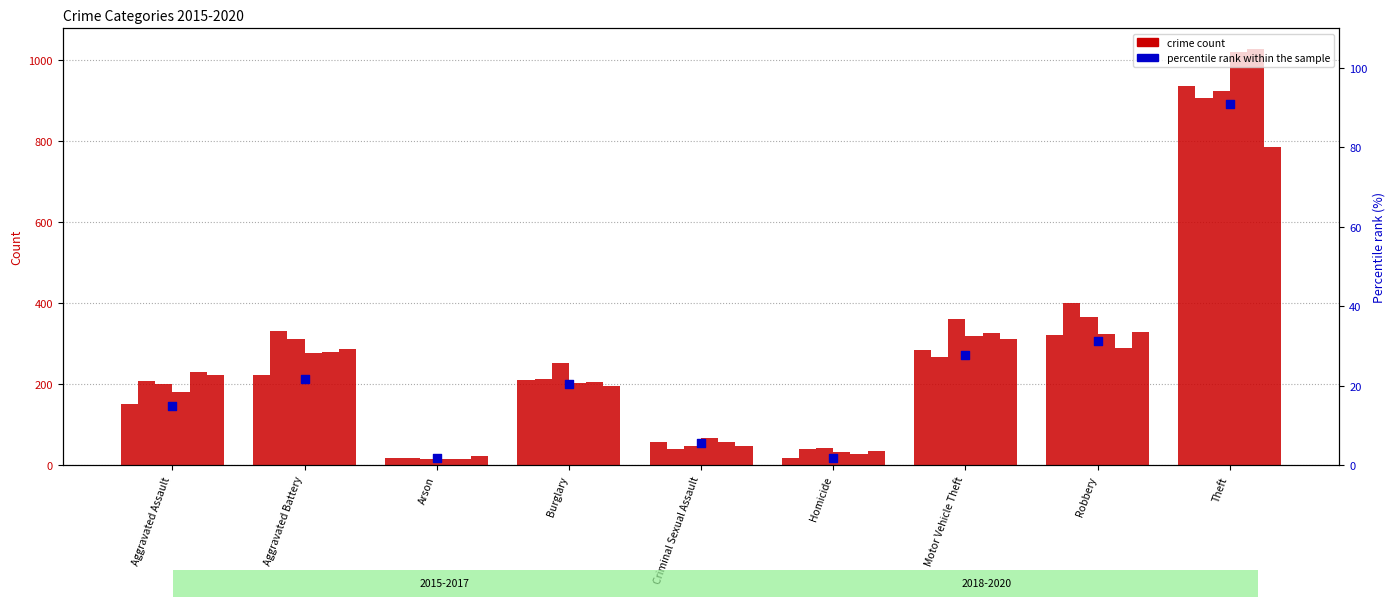

What is the ratio of the value at Robbery to the value at Aggravated Assault?

2.1